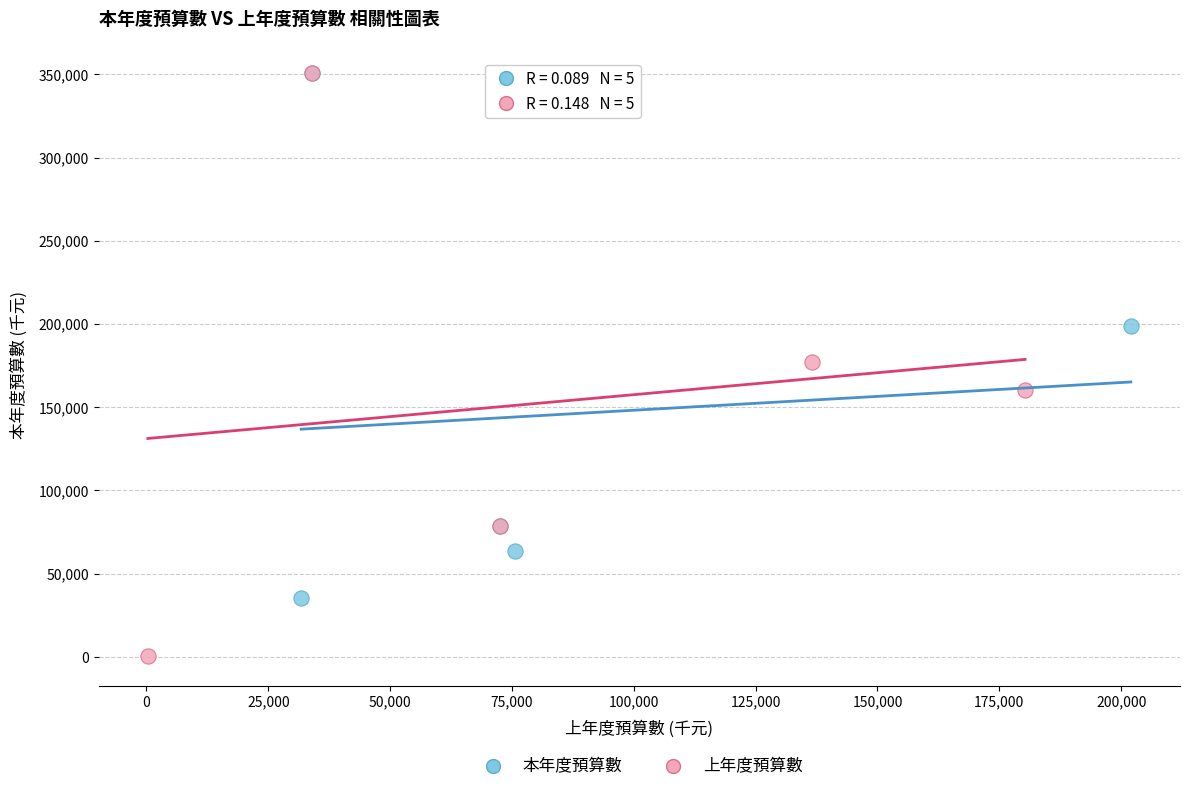

Which series has the widest spread of Y values?

上年度預算數